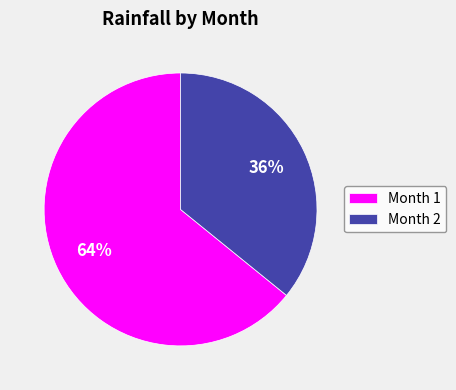

Combined, do Month 2 and Month 1 account for over 50%?

Yes